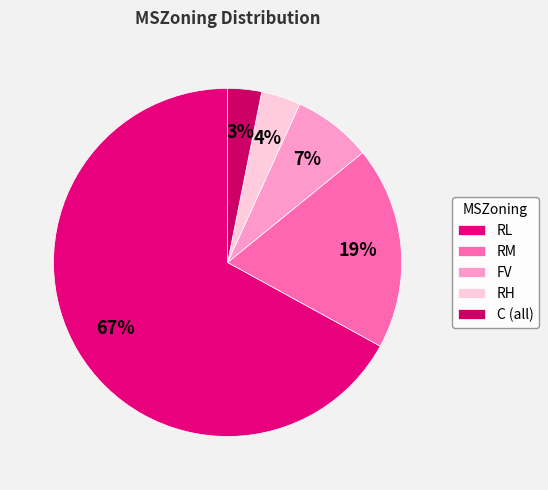

Count the number of slices in the pie.

5